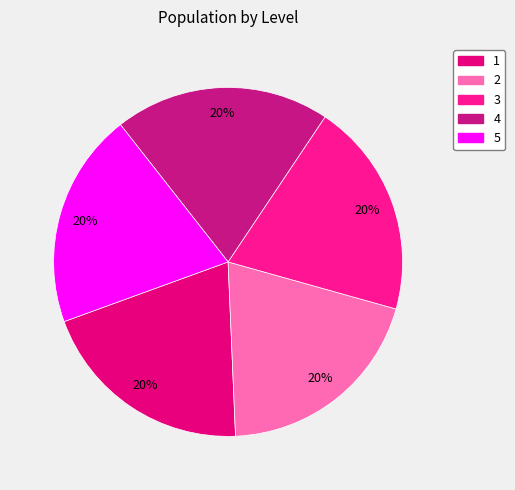

True or false: 1 accounts for 26% of the total.

False